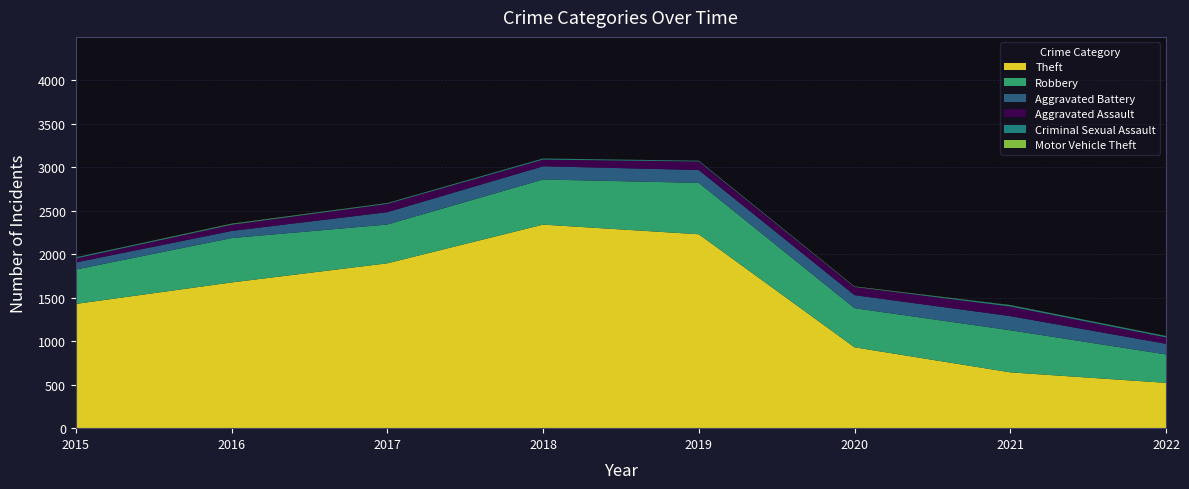

Reading right to left, transcribe all the data shown in this chart.

Theft: 2022=521	2021=642	2020=930	2019=2230	2018=2341	2017=1896	2016=1676	2015=1429
Robbery: 2022=327	2021=484	2020=450	2019=591	2018=519	2017=446	2016=510	2015=395
Aggravated Battery: 2022=122	2021=163	2020=150	2019=148	2018=152	2017=142	2016=82	2015=82
Aggravated Assault: 2022=74	2021=110	2020=94	2019=98	2018=77	2017=95	2016=71	2015=46
Criminal Sexual Assault: 2022=14	2021=15	2020=3	2019=8	2018=11	2017=8	2016=8	2015=12
Motor Vehicle Theft: 2022=2	2021=2	2020=3	2019=1	2018=1	2017=2	2016=4	2015=1